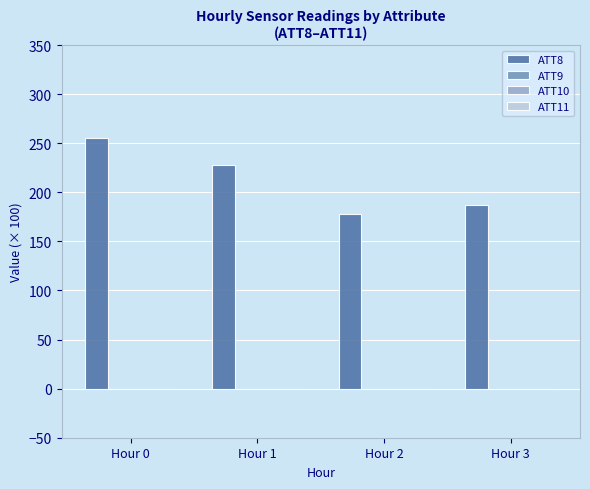

What is the difference between the ATT8 values at Hour 3 and Hour 1?

41.0